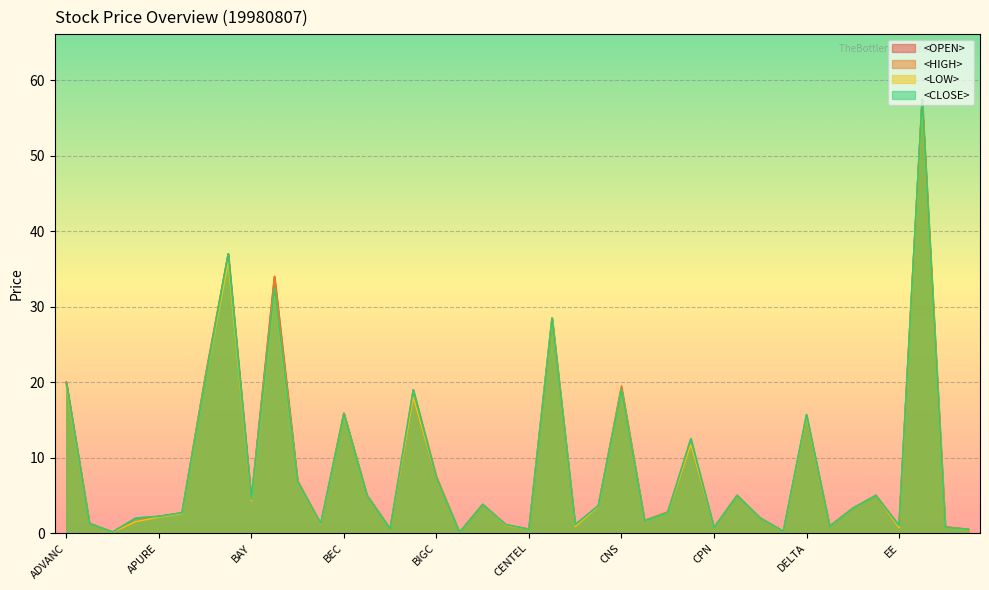

Which series has the widest spread of values?

<OPEN>